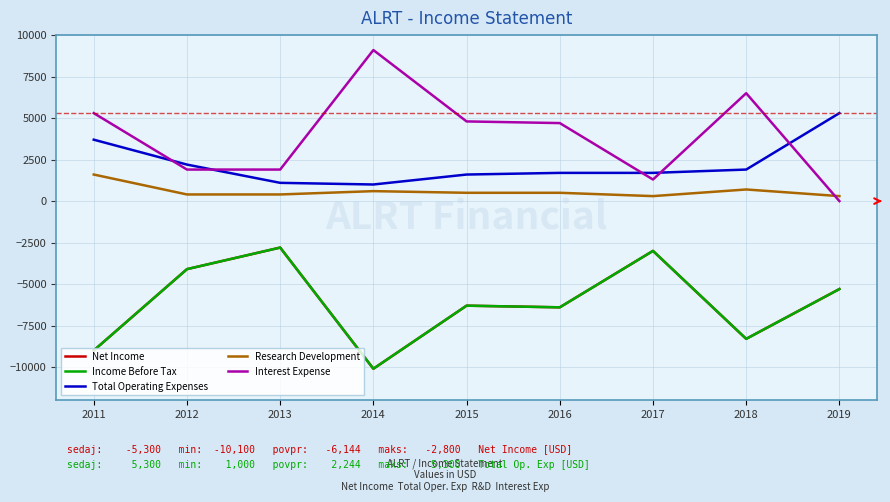

The value of Income Before Tax at 2017 is -3000. True or false?

True